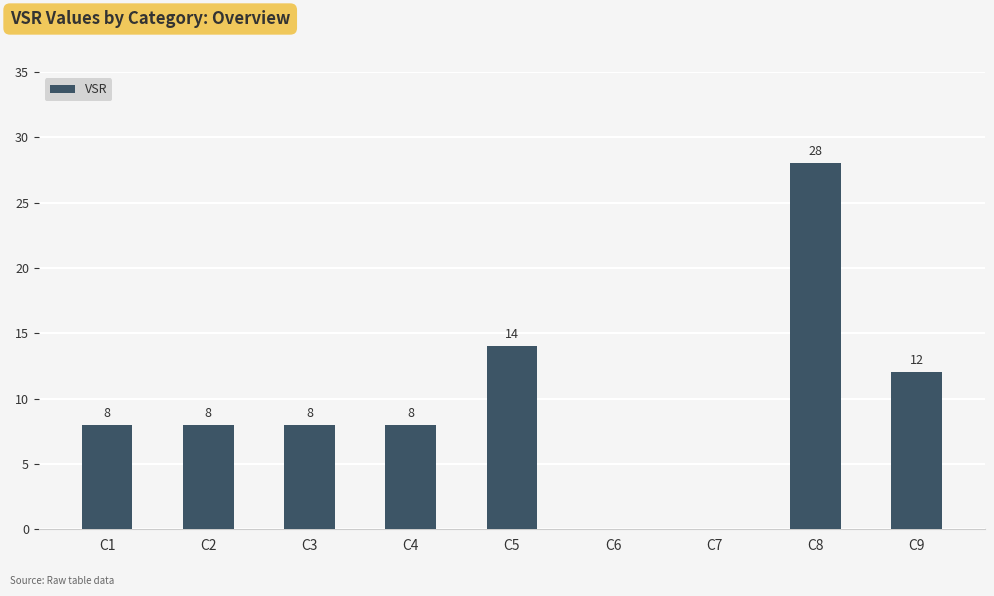

At which label is the value closest to 14?

C5